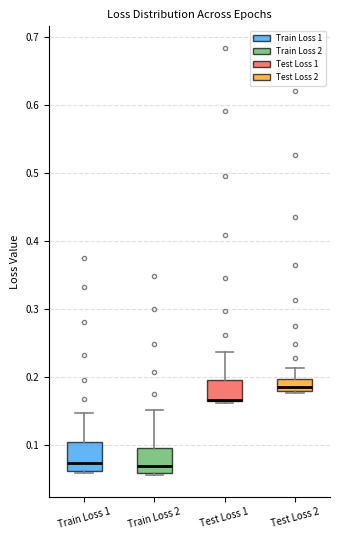

Reading left to right, read every box against the y-axis: the position of its median line, the range the box covers, and the ends of its whiskers. The values are not printed on the chart, so give them approximately, as read against the axis.

Train Loss 1: median 0.07, box 0.06 to 0.10, whiskers 0.06 (just below the box's lower edge) to 0.15
Train Loss 2: median 0.07, box 0.06 to 0.10, whiskers 0.05 to 0.15
Test Loss 1: median 0.17 (drawn on the box's lower edge), box 0.16 to 0.20, whiskers 0.16 to 0.24
Test Loss 2: median 0.18 (just above the box's lower edge), box 0.18 to 0.20, whiskers 0.18 (just below the box's lower edge) to 0.21